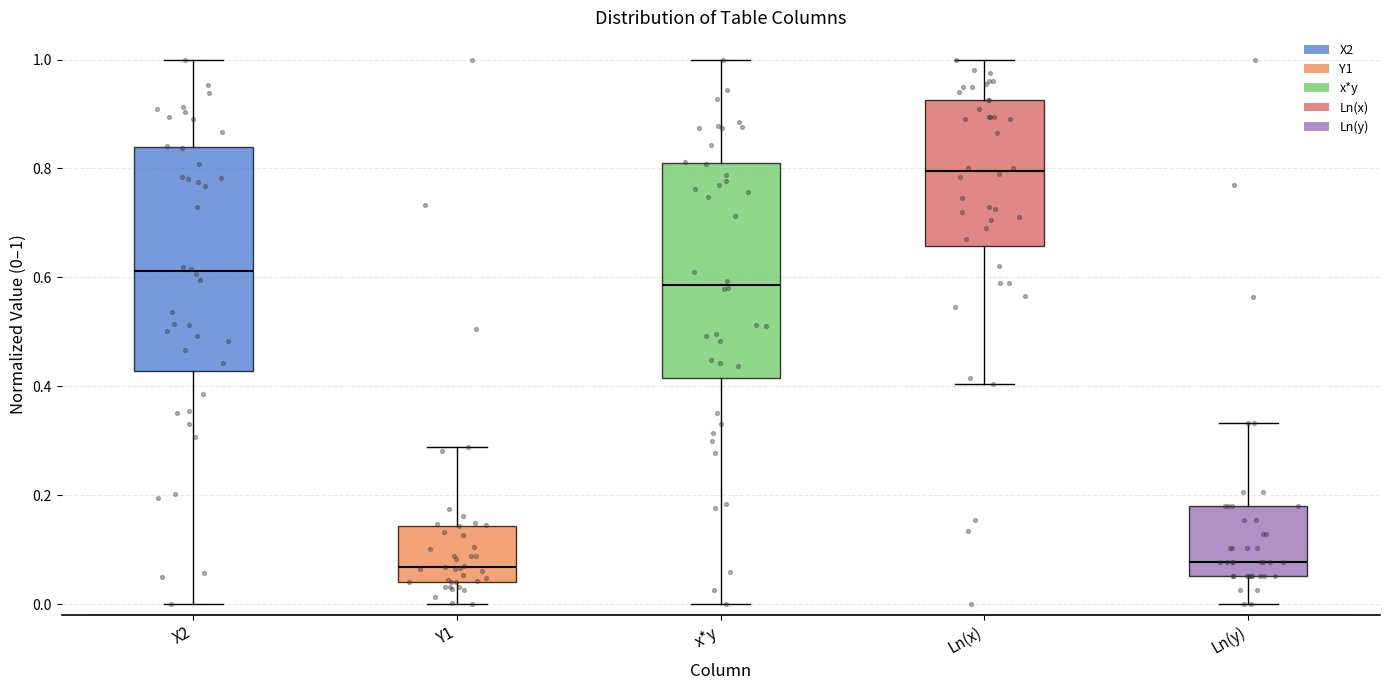

Reading left to right, read every box against the y-axis: the position of its median line, the range the box covers, and the ends of its whiskers. The values are not printed on the chart, so give them approximately, as read against the axis.

X2: median 0.62, box 0.42 to 0.84, whiskers 0.00 to 1.00
Y1: median 0.06, box 0.04 to 0.14, whiskers 0.00 to 0.28
x*y: median 0.58, box 0.42 to 0.80, whiskers 0.00 to 1.00
Ln(x): median 0.80, box 0.66 to 0.92, whiskers 0.40 to 1.00
Ln(y): median 0.08, box 0.06 to 0.18, whiskers 0.00 to 0.34